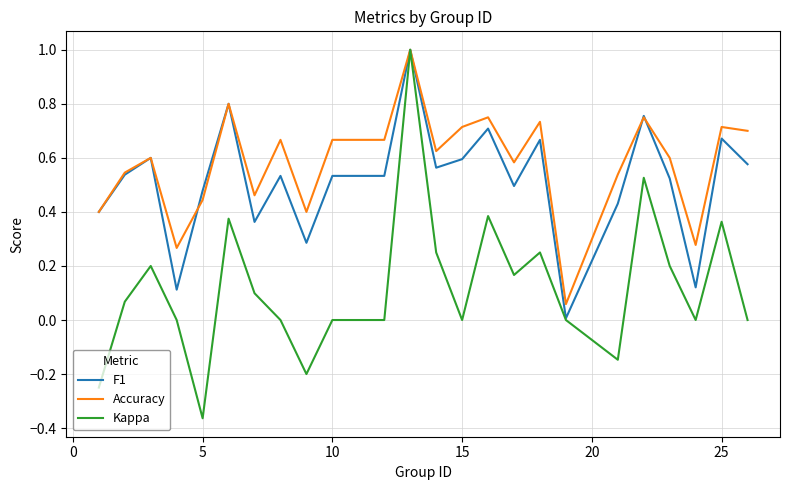

Which series has the widest spread of values?

Kappa